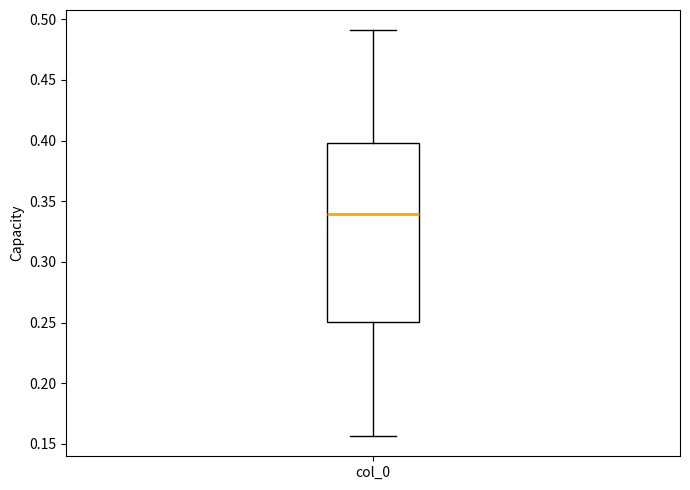

Where is the upper edge of the box for col_0 on the y-axis? The values are not printed on the chart, so give them approximately, as read against the axis.

0.400